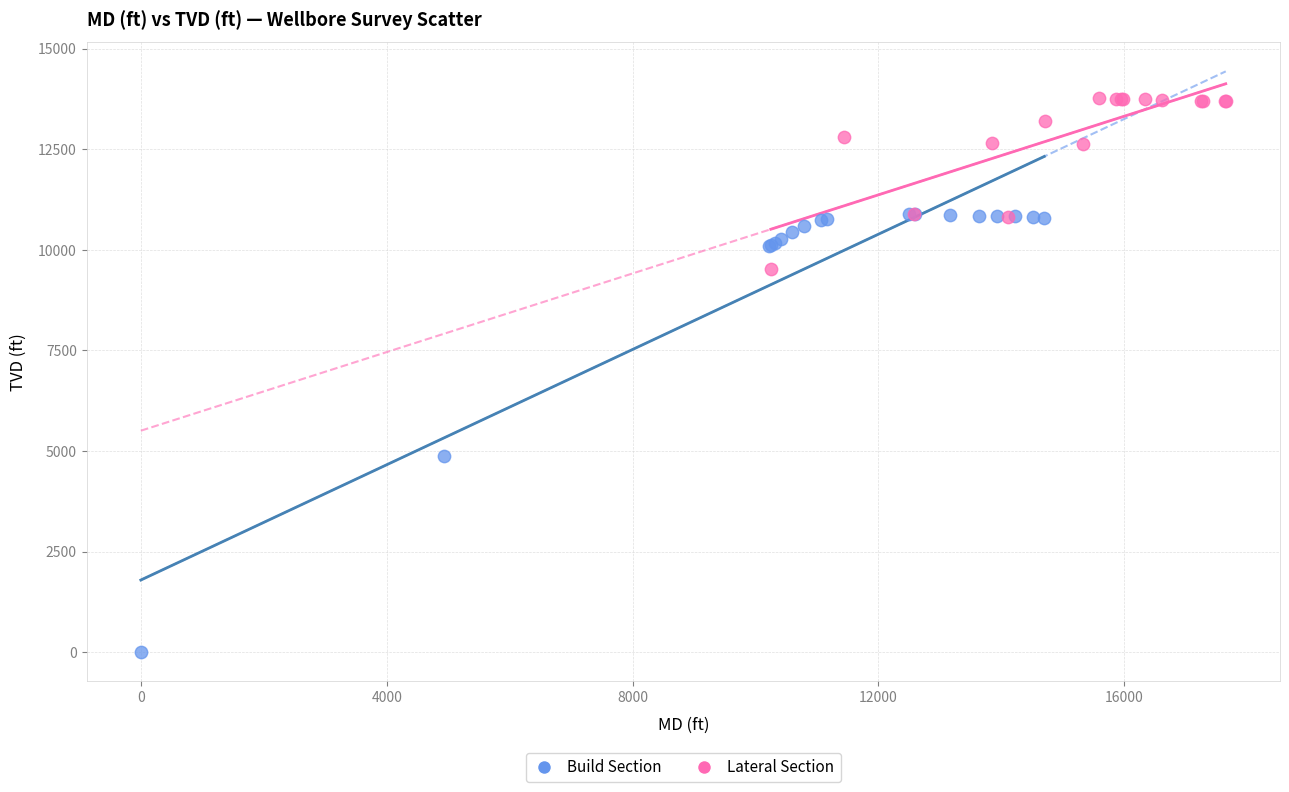

Which series contains the lowest Y value?

Build Section